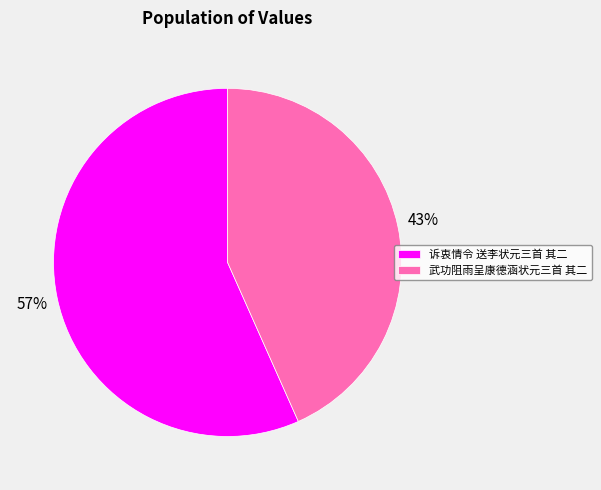

What is the ratio of the value at 武功阻雨呈康德涵状元三首 其二 to the value at 诉衷情令 送李状元三首 其二?

0.8